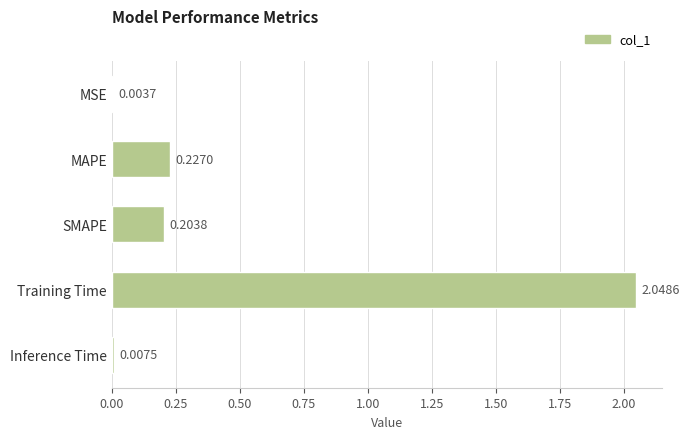

At which label is the value closest to 1?

MAPE